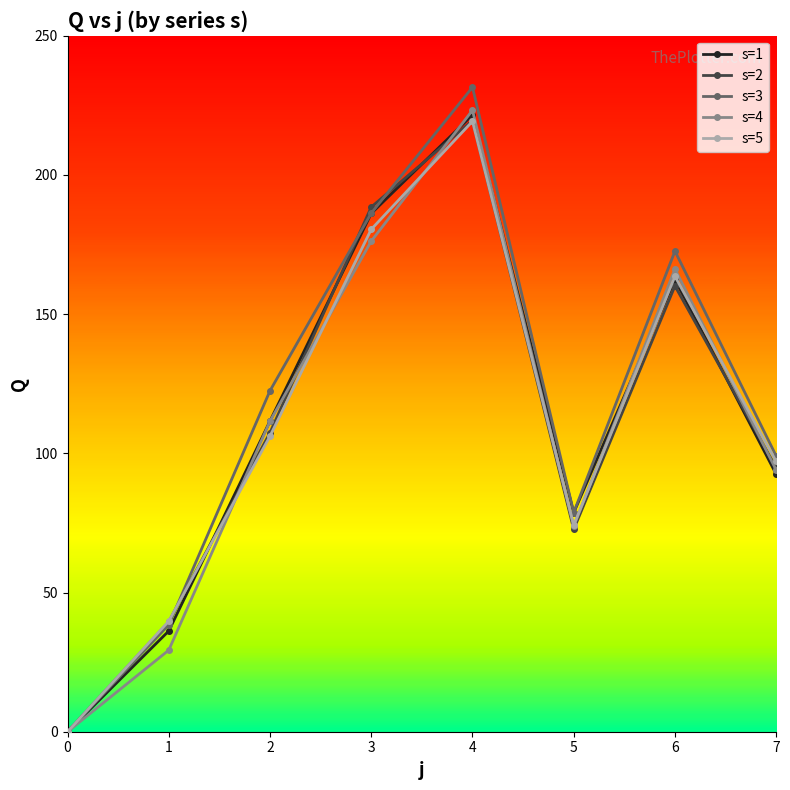

List the labels in order of s=5 value, largest first.

4, 3, 6, 2, 7, 5, 1, 0